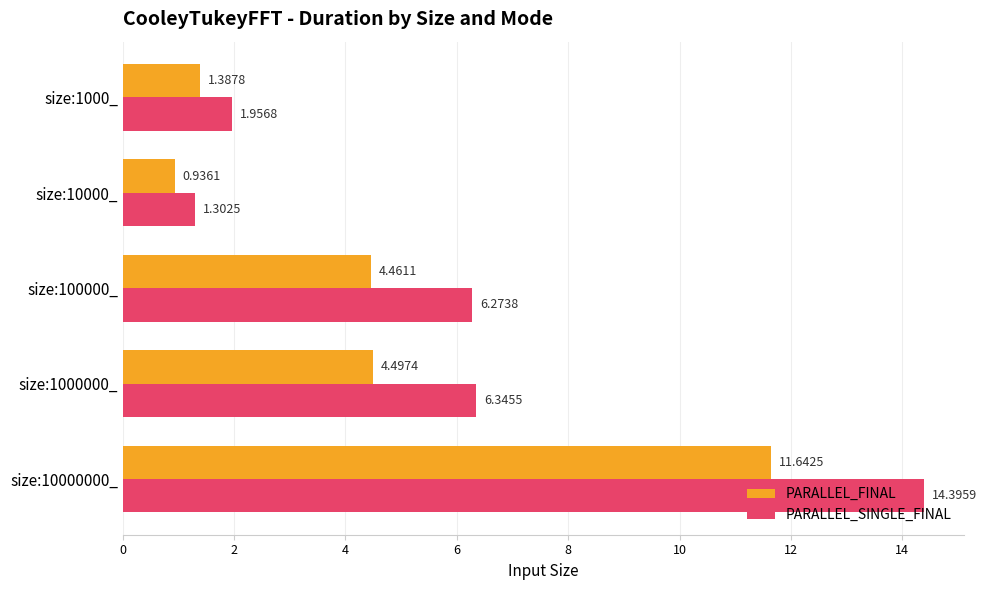

Which series has the widest spread of values?

PARALLEL_SINGLE_FINAL